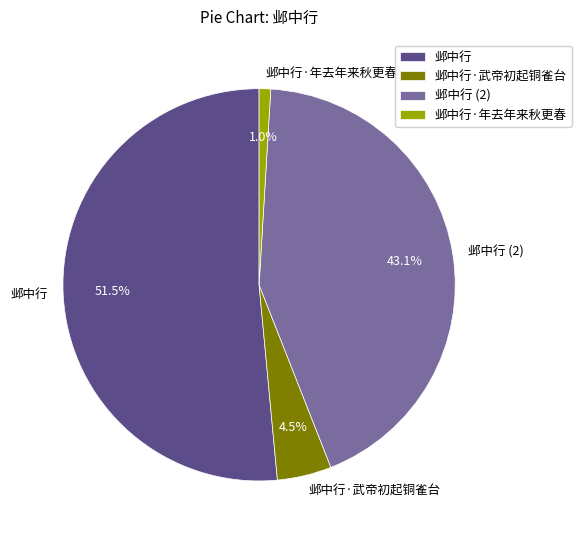

How much of the chart is everything except 邺中行 (2)?

56.9%